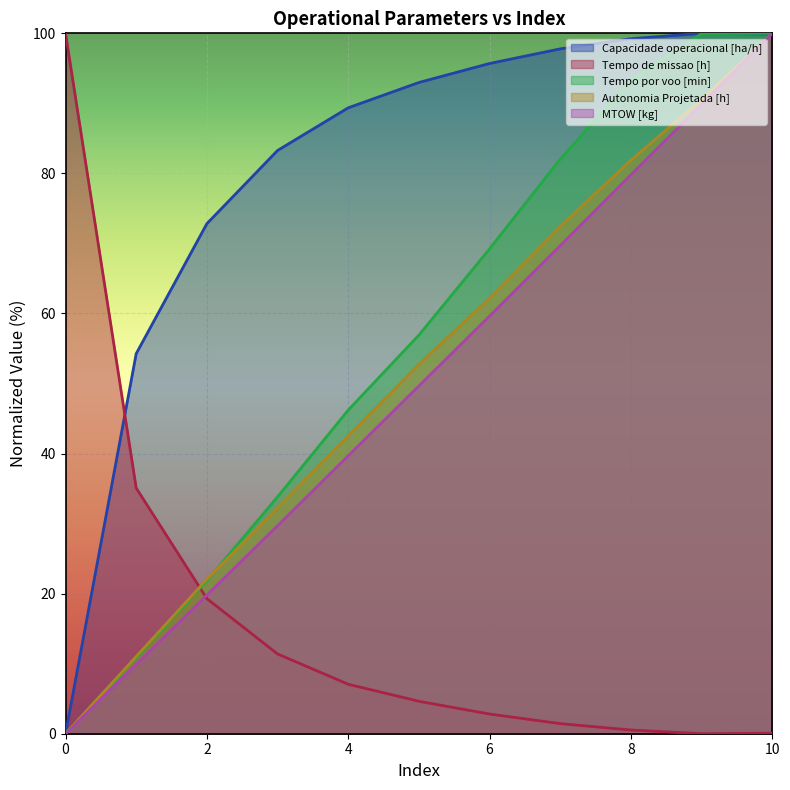

At how many categories does at least one series exceed 40?

11